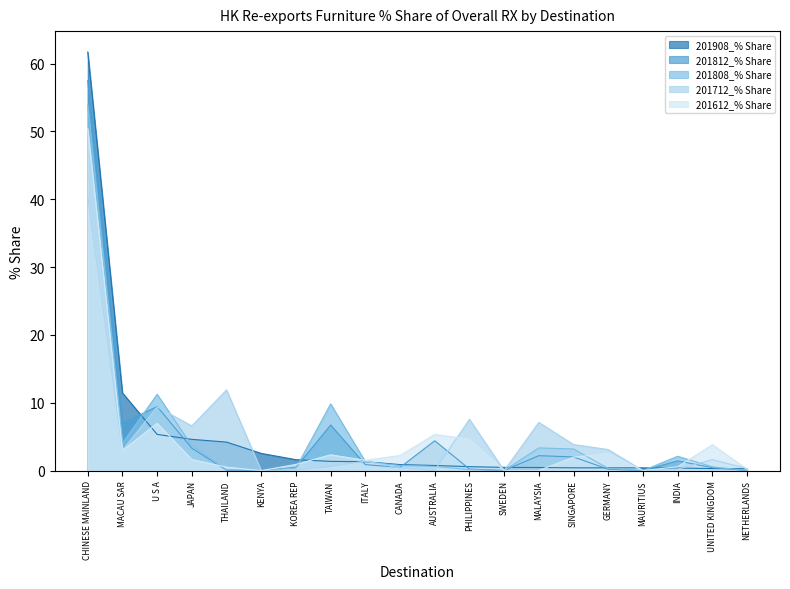

What is the spread (max minus min) of values at CANADA?

1.9